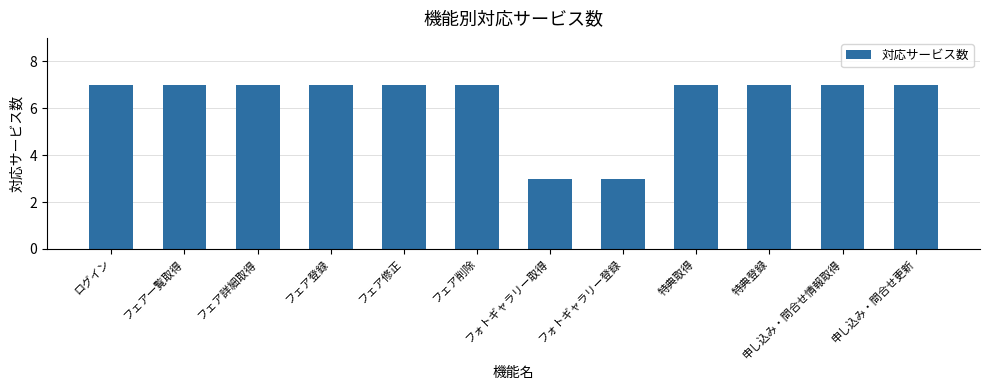

Count the number of categories in the chart.

12